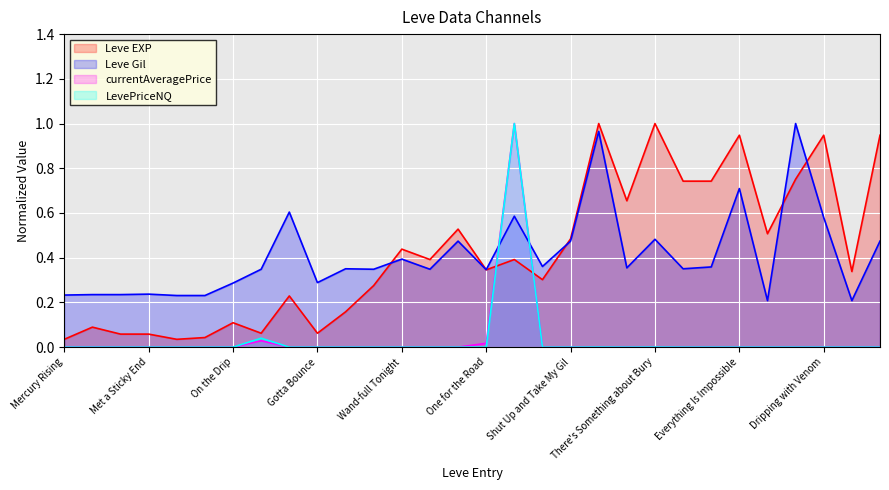

At Dripping with Venom, list the series in order from largest to smallest.

Leve EXP, Leve Gil, currentAveragePrice, LevePriceNQ